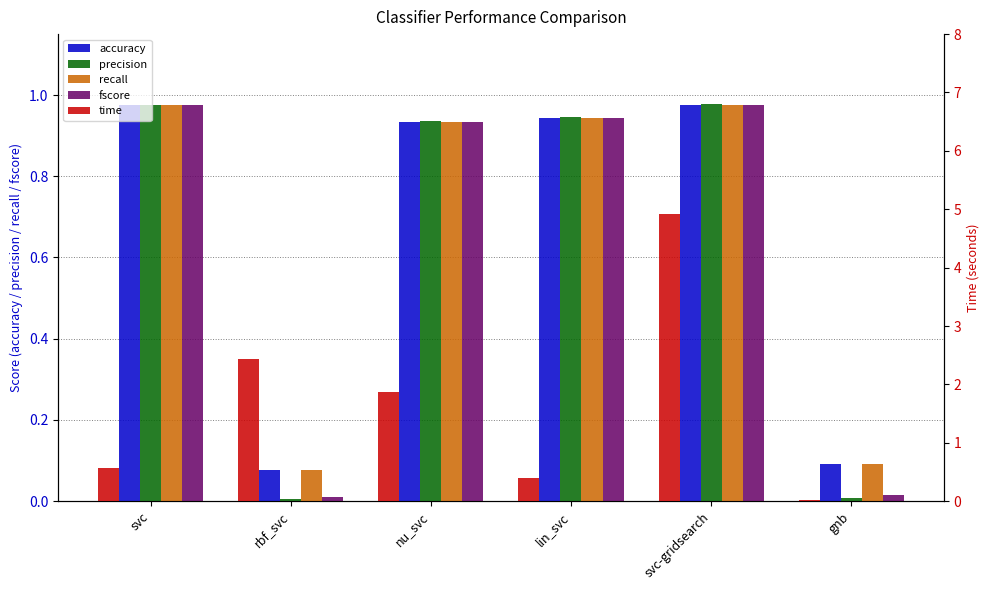

At how many categories does at least one series exceed 0?

6